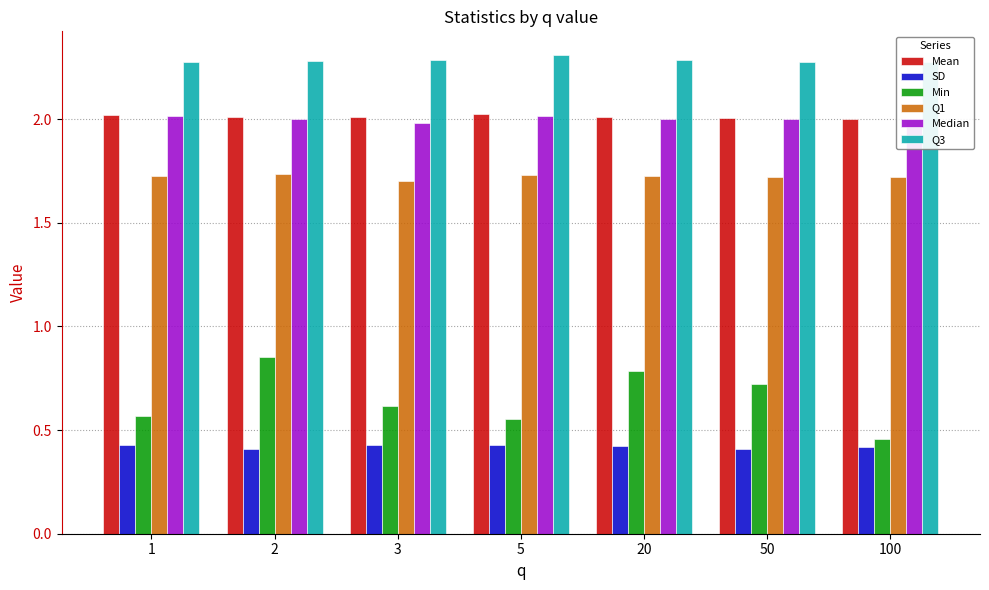

The Mean series shows 2.9 at 2. True or false?

False